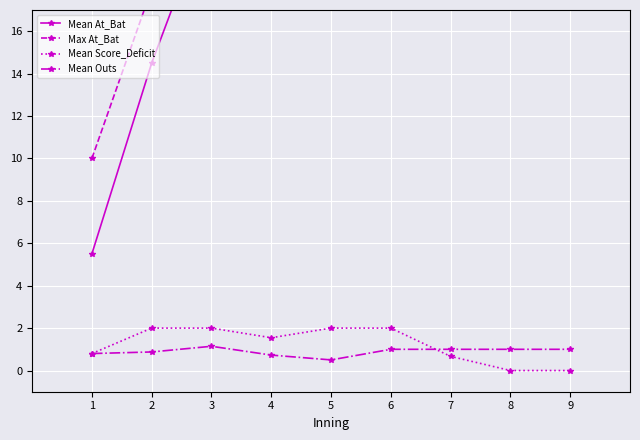

What is the total value across all series at 5?

78.0